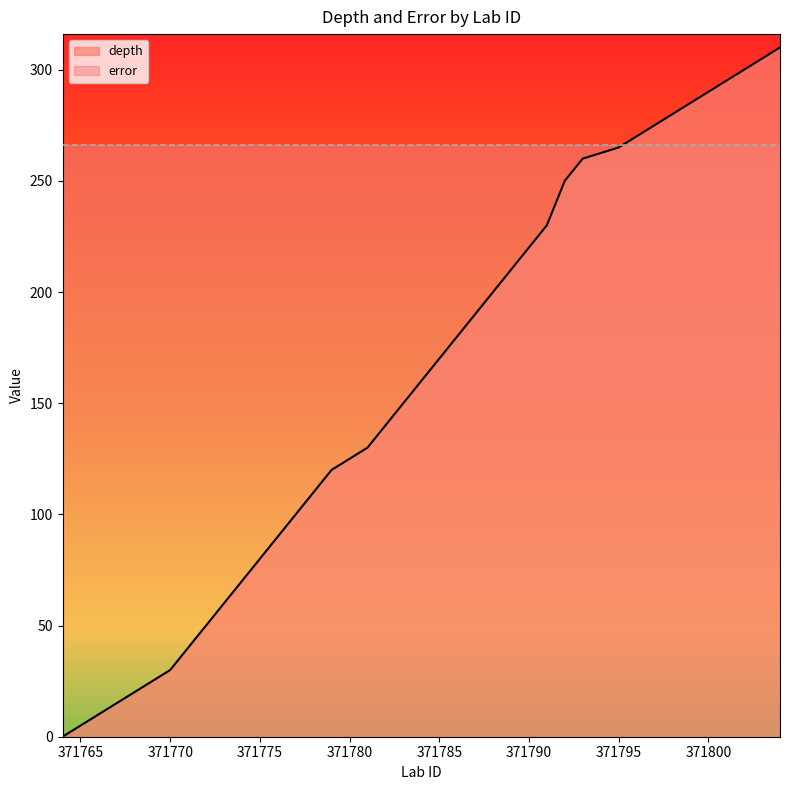

Where does the data first go above 160?

371785